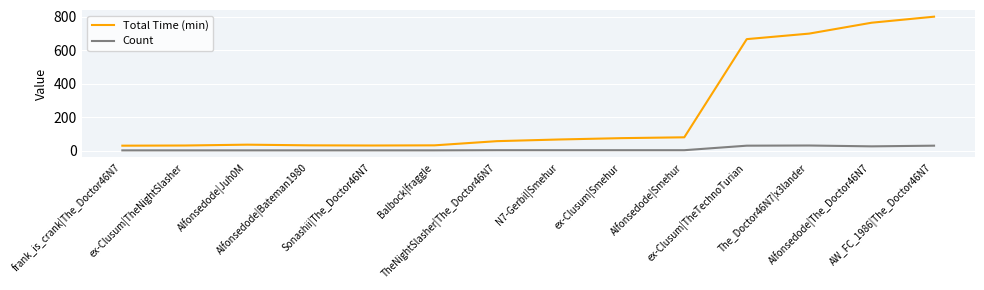

What is the maximum value shown in the chart?

799